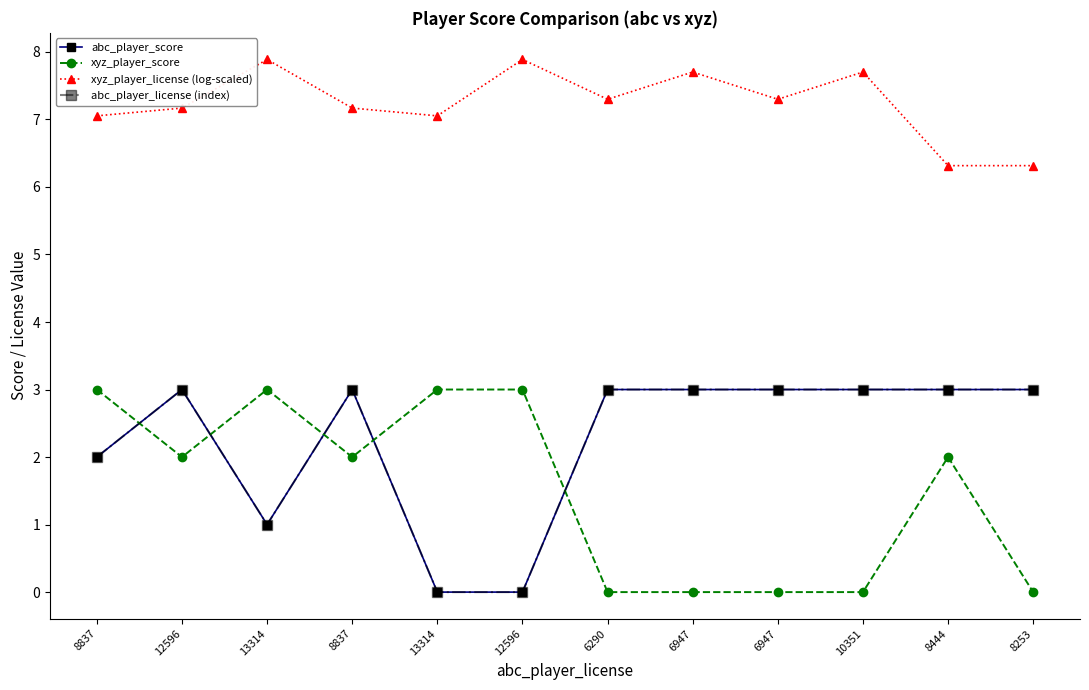

What is the difference between the abc_player_license (index) values at 6947 and 8837?

1.0